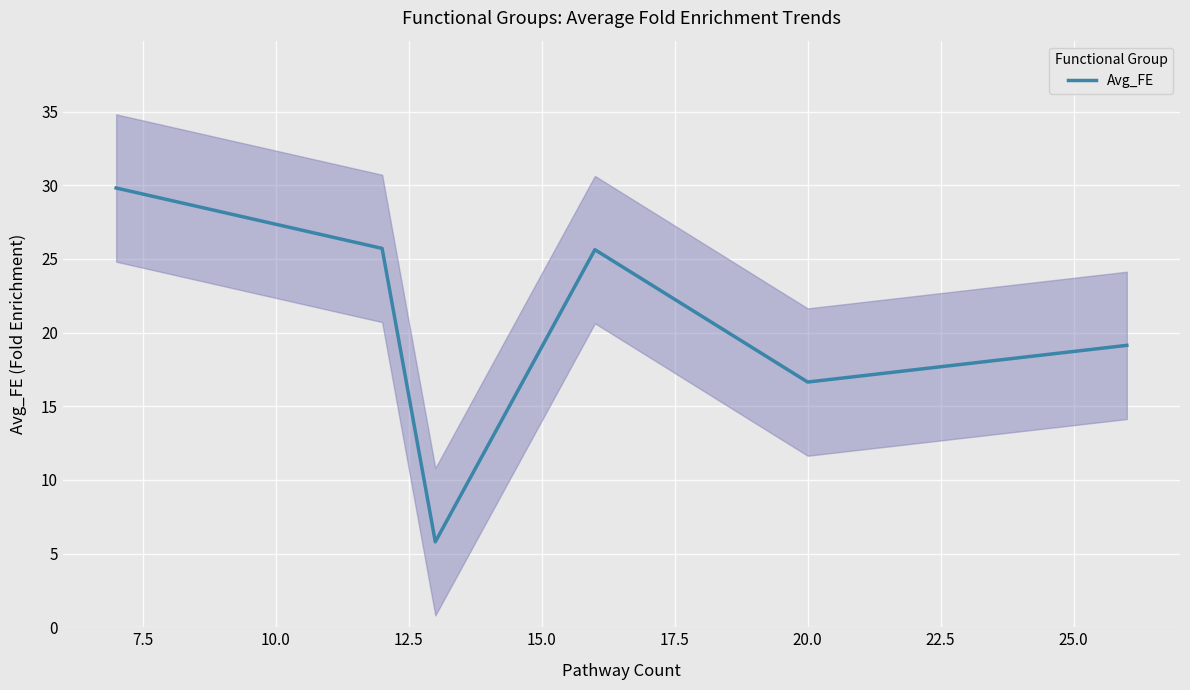

What is the maximum value for Avg_FE?

29.8